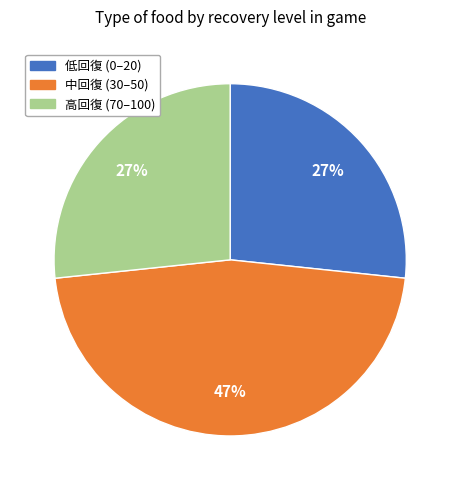

What is the ratio of the value at 低回復 (0–20) to the value at 高回復 (70–100)?

1.0